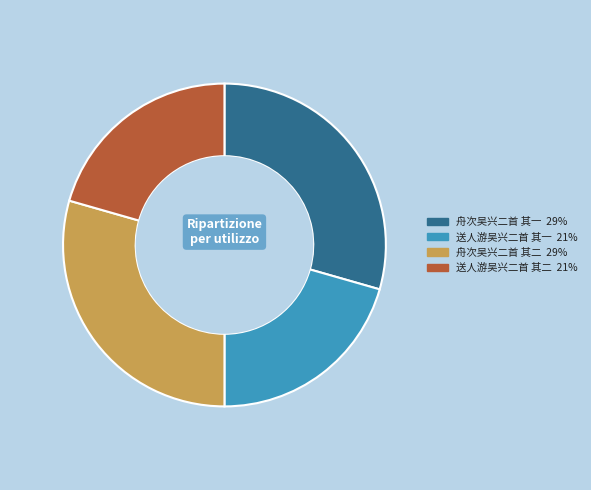

Do 舟次吴兴二首 其二 and 舟次吴兴二首 其一 together represent more than half of the pie?

Yes